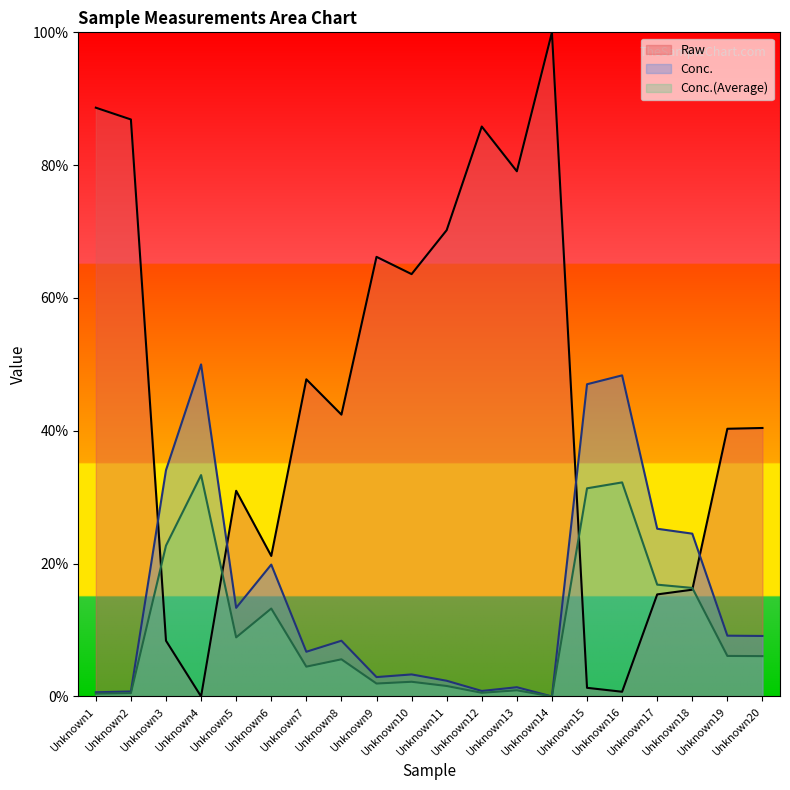

How many interior local valleys does the Conc.(Average) series have?

5